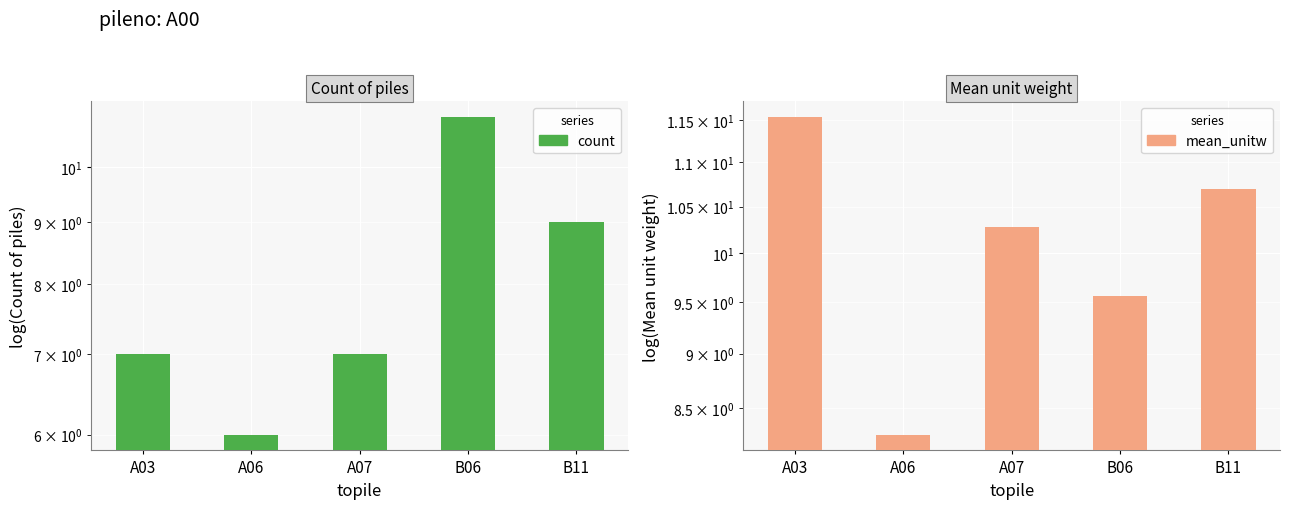

True or false: mean_unitw has a value of 17.9 at A03.

False